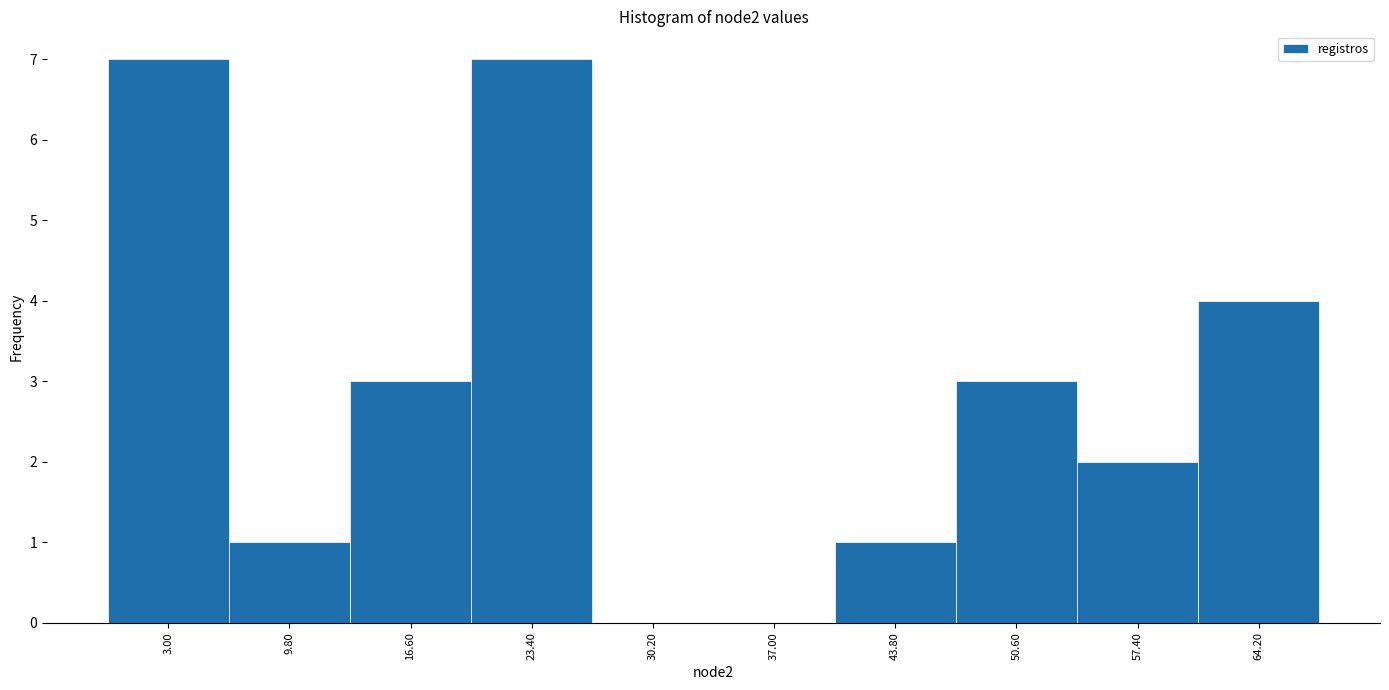

Reading left to right, list all the values displayed in this chart.

3.00=7	9.80=1	16.60=3	23.40=7	30.20=0	37.00=0	43.80=1	50.60=3	57.40=2	64.20=4